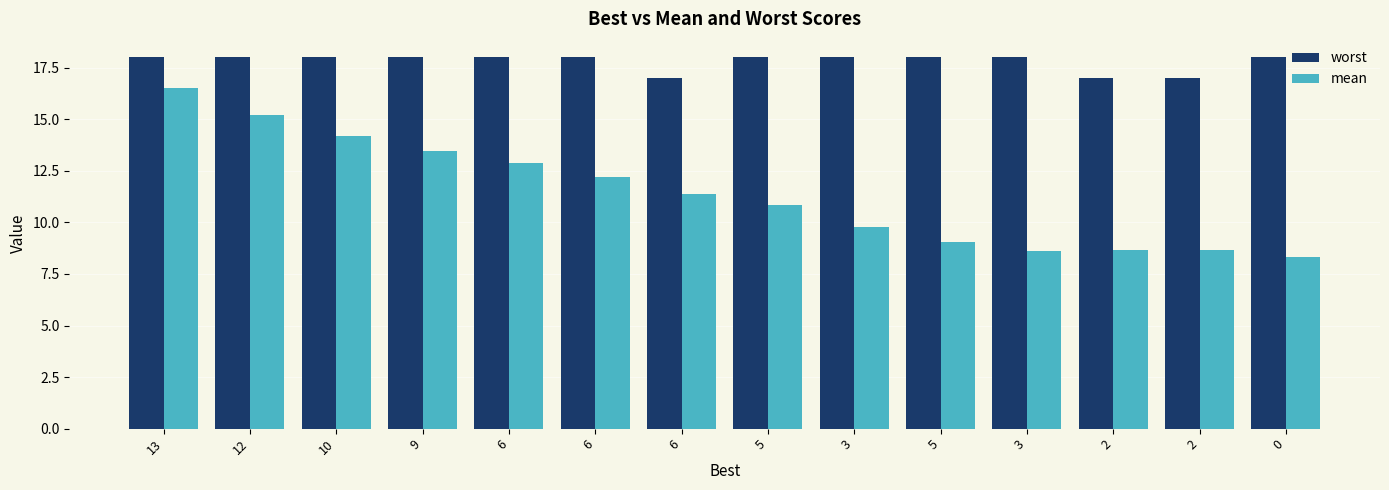

How many distinct data groups are displayed?

2